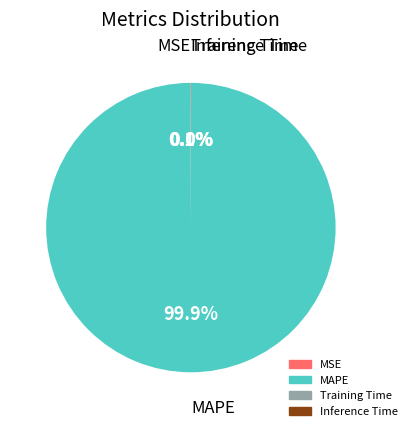

What is the largest slice in the pie chart?

MAPE